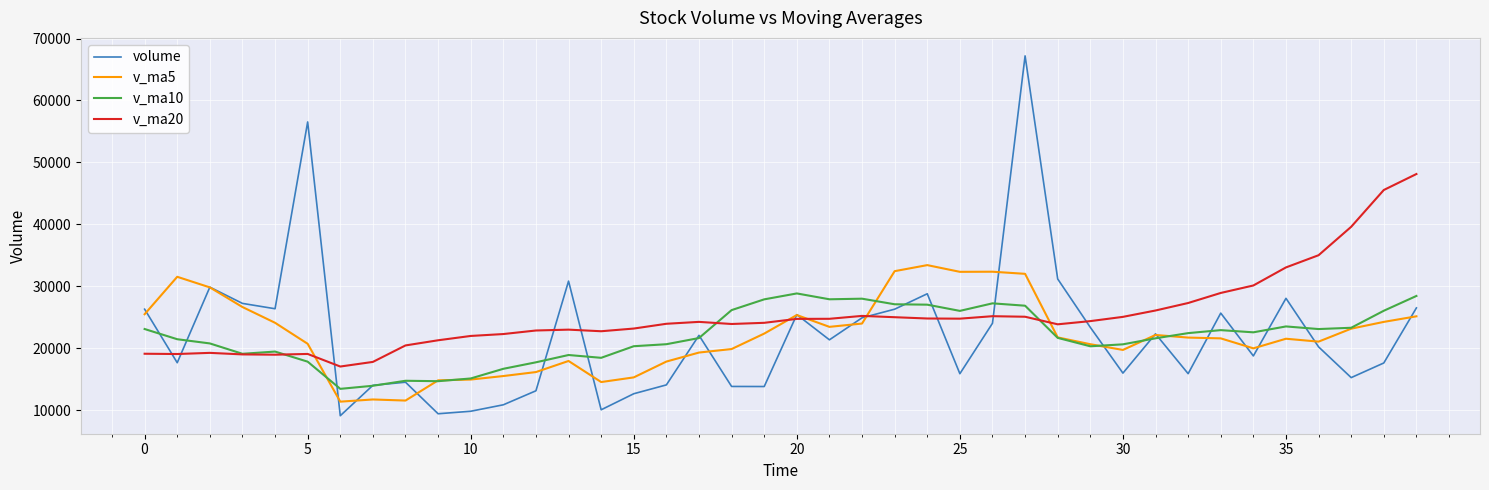

Which series has the largest range (max minus min)?

volume